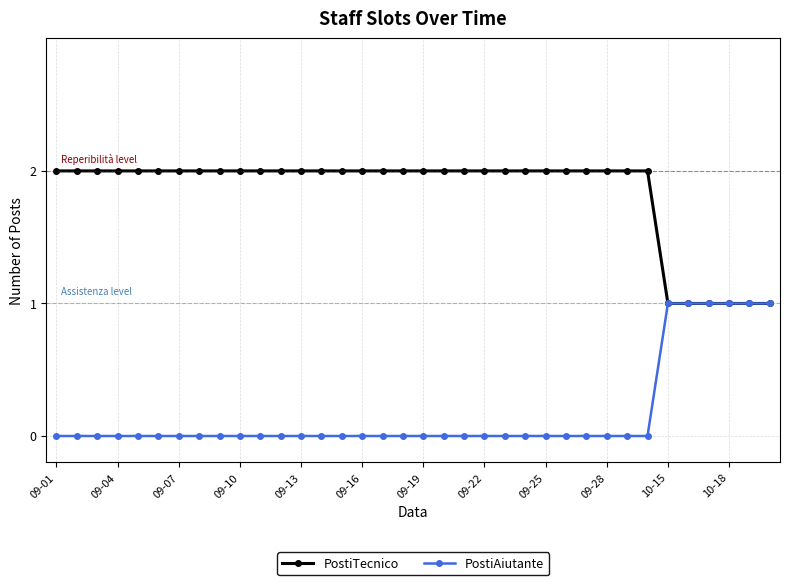

List the series in order of their peak value, highest first.

PostiTecnico, PostiAiutante